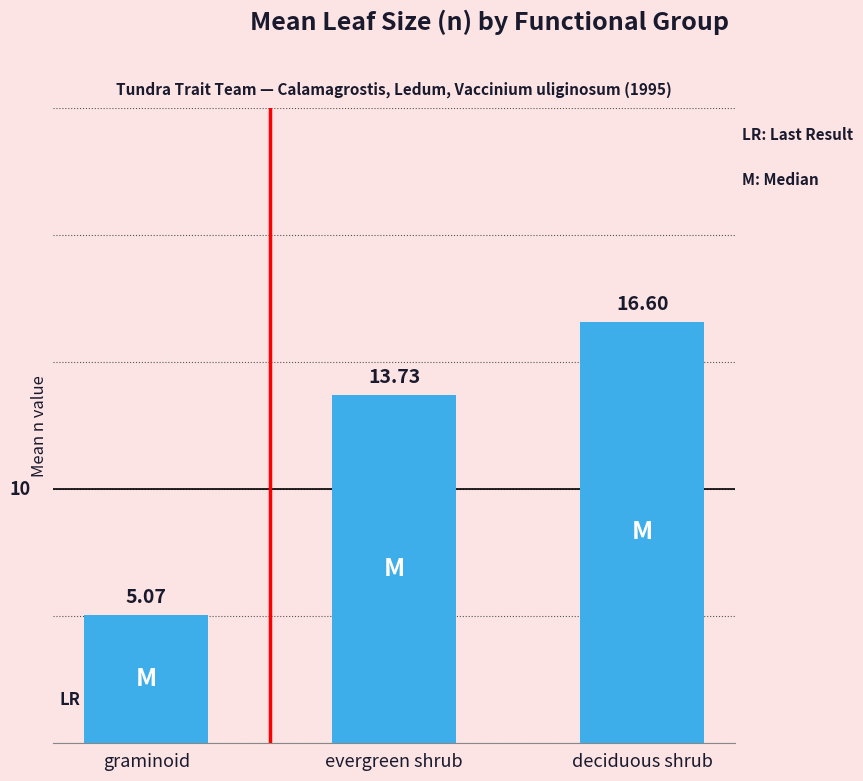

Is it true that the value at graminoid is 8.8?

False